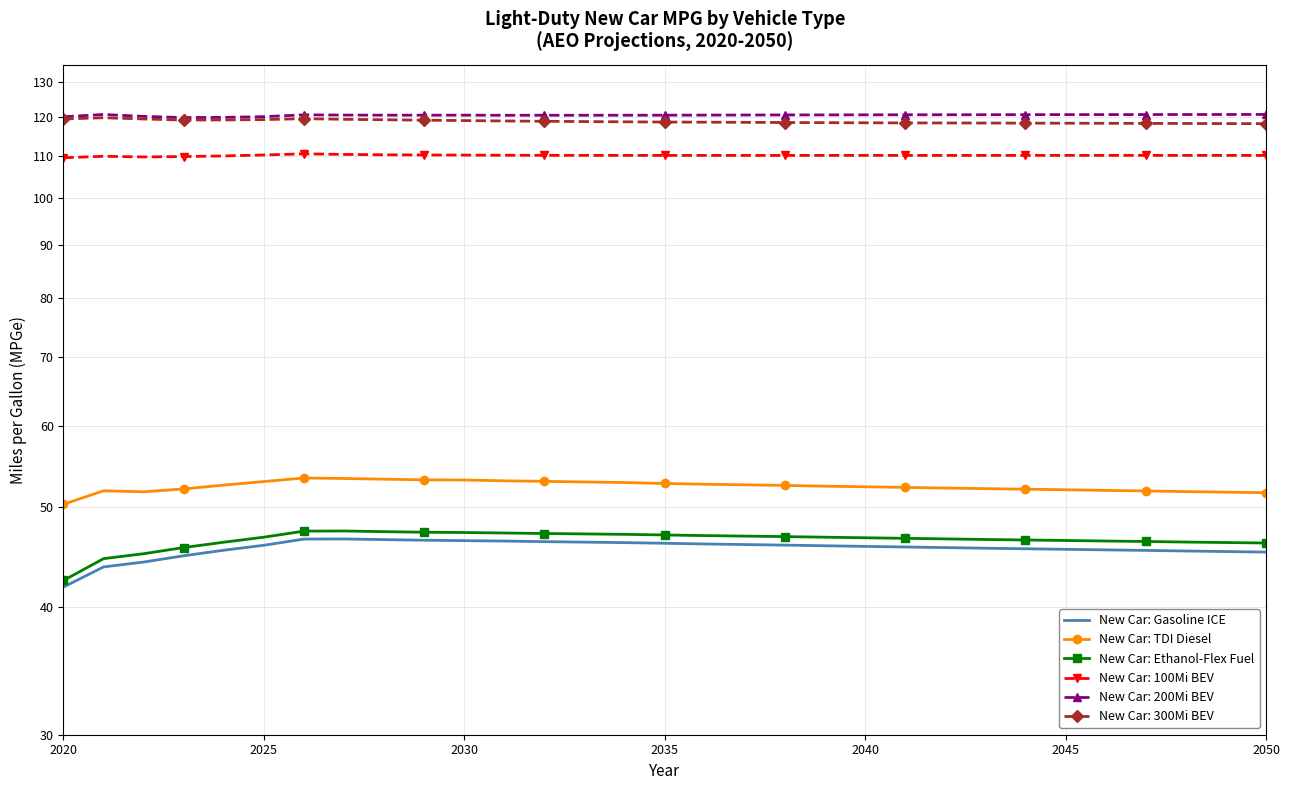

What is the label of the 2nd point from the left?

2025